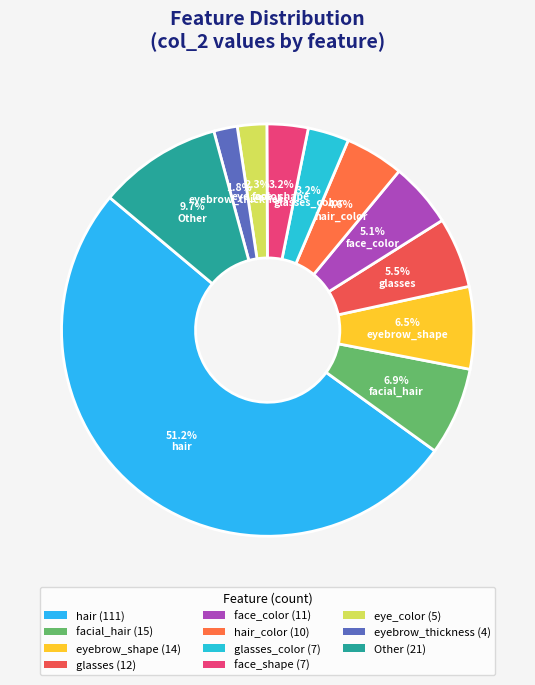

To the nearest percent, what is the average slice percentage?

9%